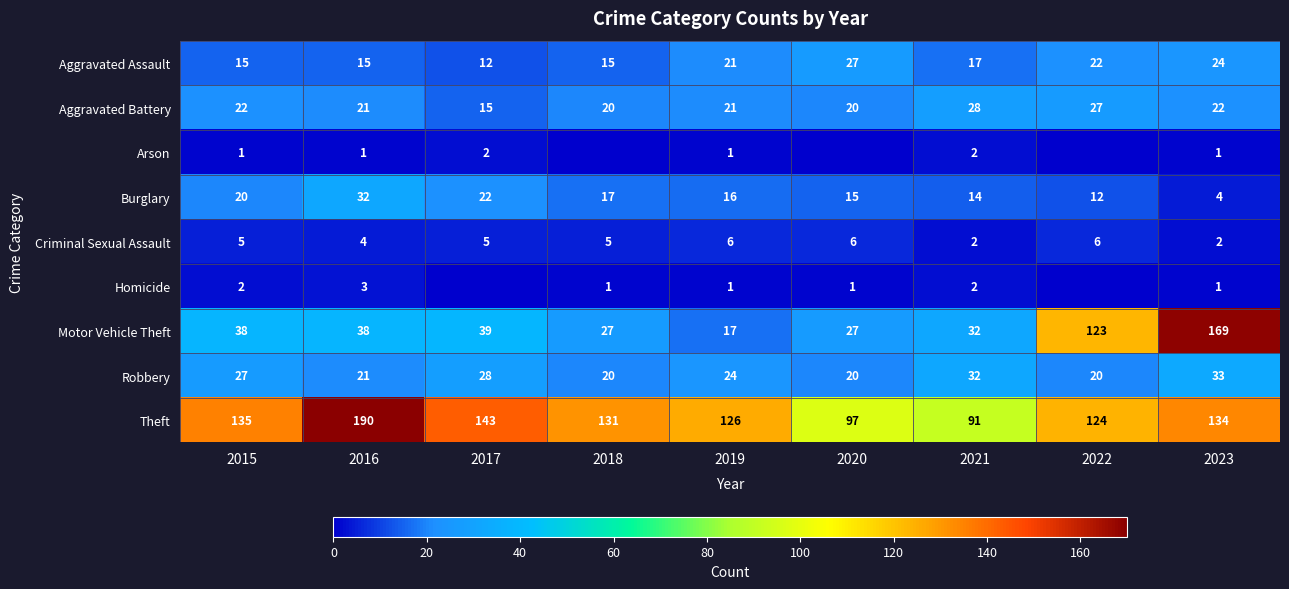

What is the lowest value of the Motor Vehicle Theft series?

17